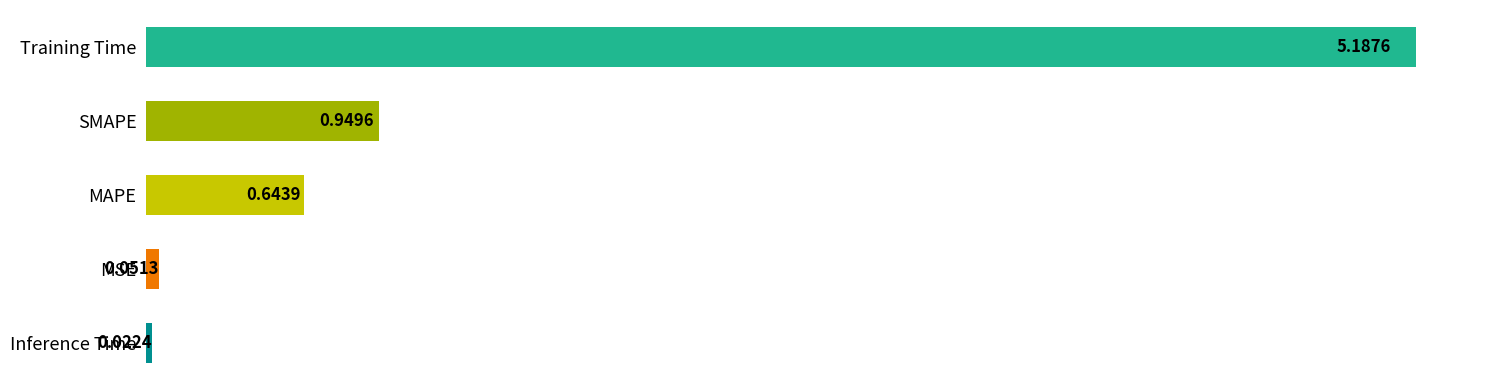

Between Inference Time and MSE, which is larger?

MSE